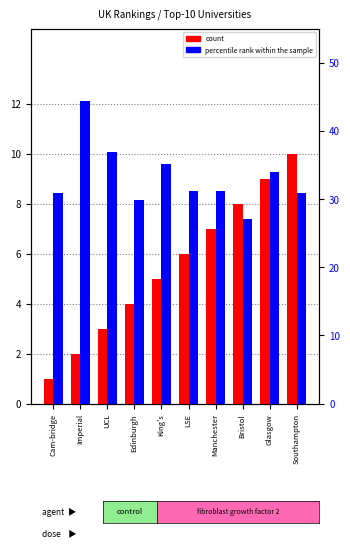

Reading left to right, list all the values displayed in this chart.

count: 1.0	2.0	3.0	4.0	5.0	6.0	7.0	8.0	9.0	10.0
percentile rank within the sample: 31.0	44.4	36.9	29.9	35.1	31.2	31.2	27.0	33.9	30.9